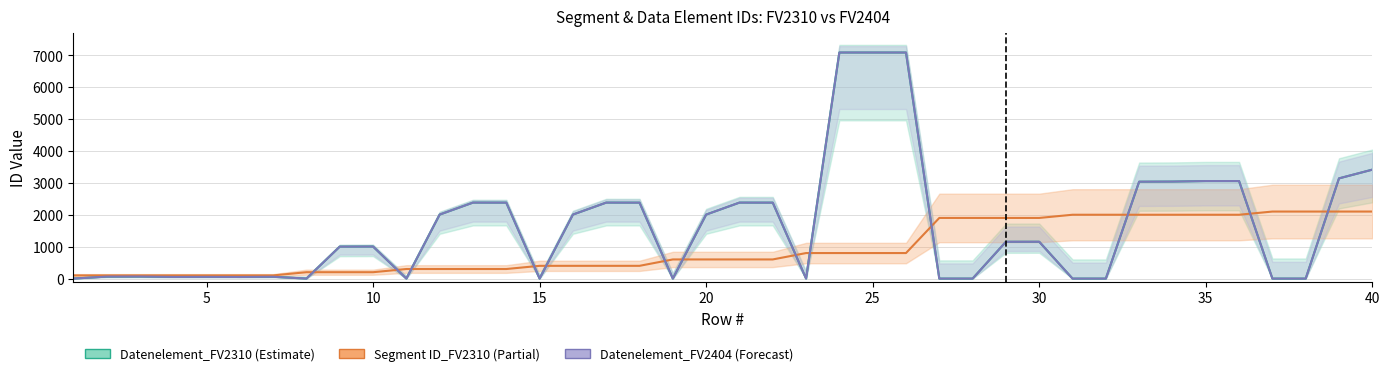

True or false: Segment ID_FV2310 has more than 2 interior local peaks.

False